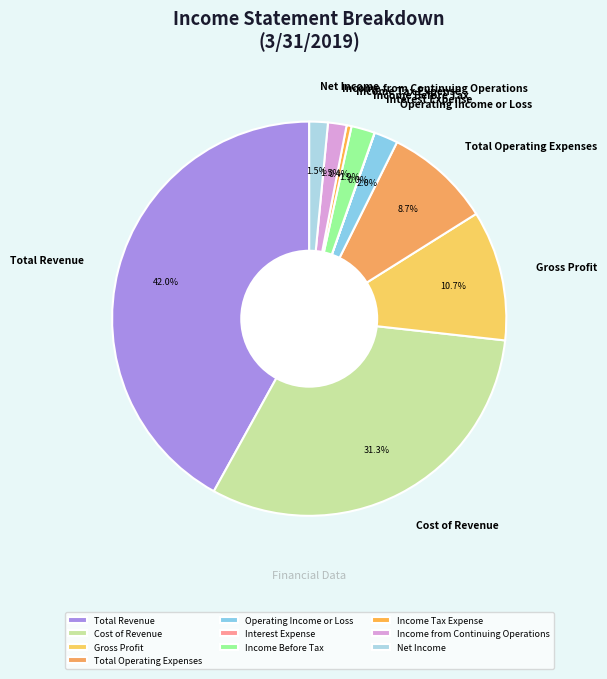

Is Total Operating Expenses the majority of the pie?

No